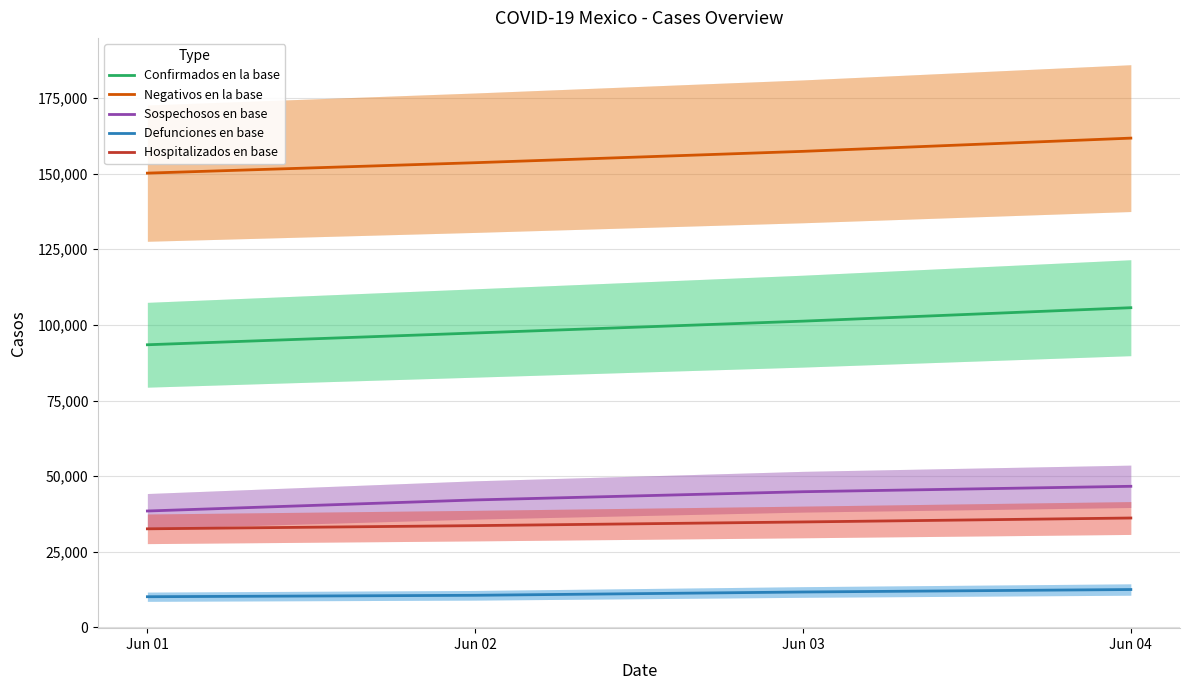

Read the Negativos en la base value at Jun 03, to the nearest 100.

157400